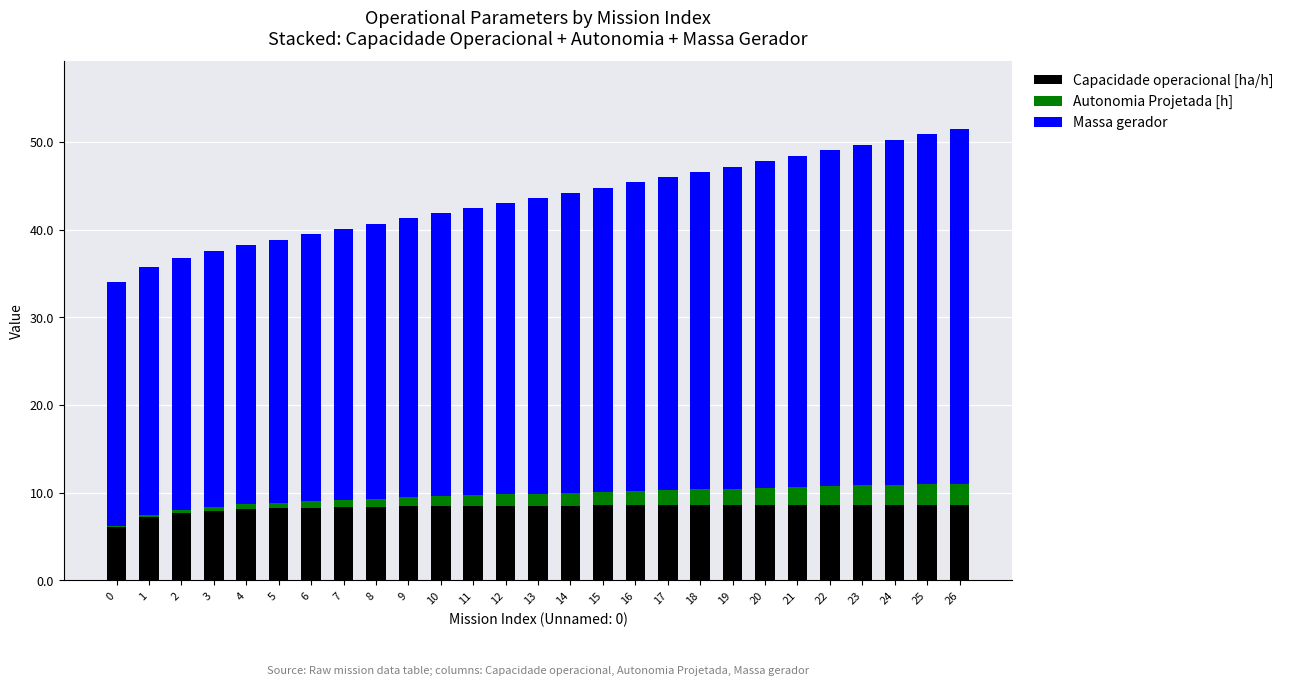

What is the highest value of the Capacidade operacional [ha/h] series?

8.6